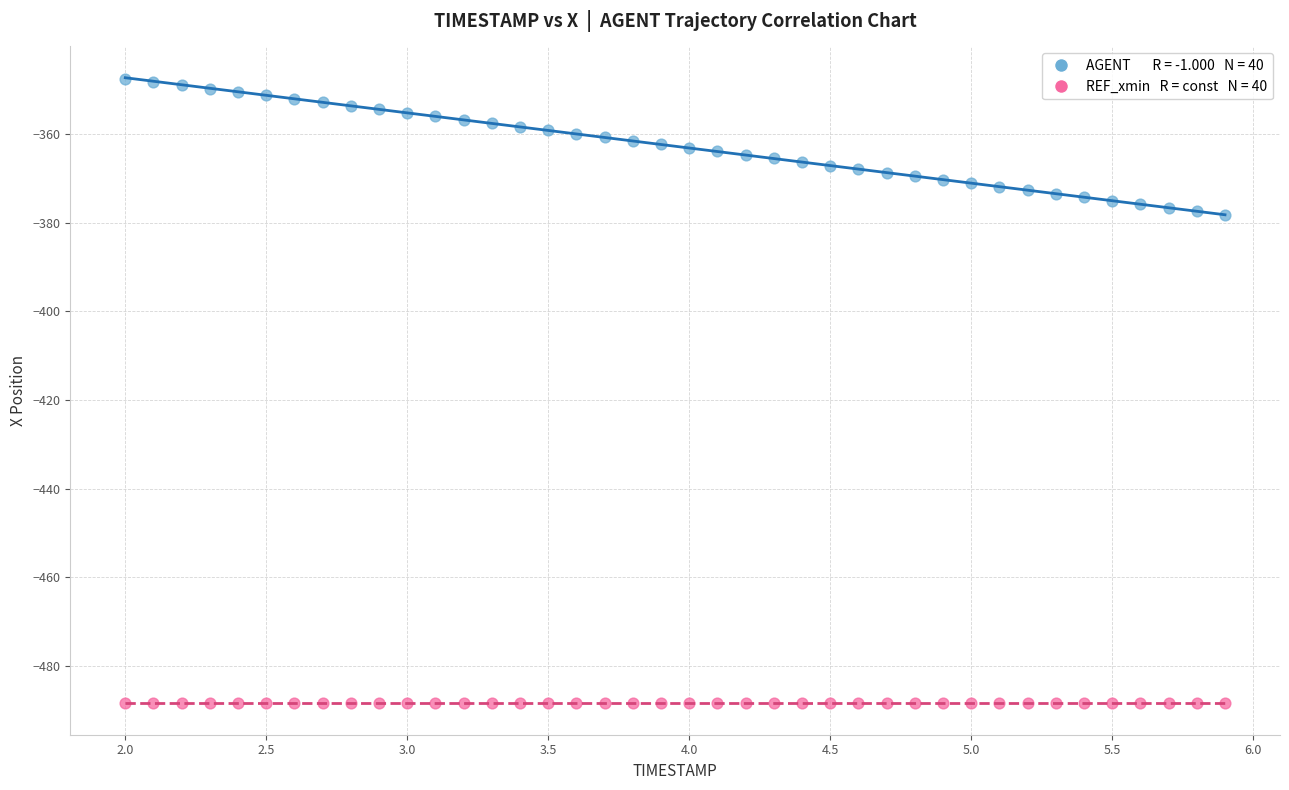

How many points are shown in the scatter plot?

80